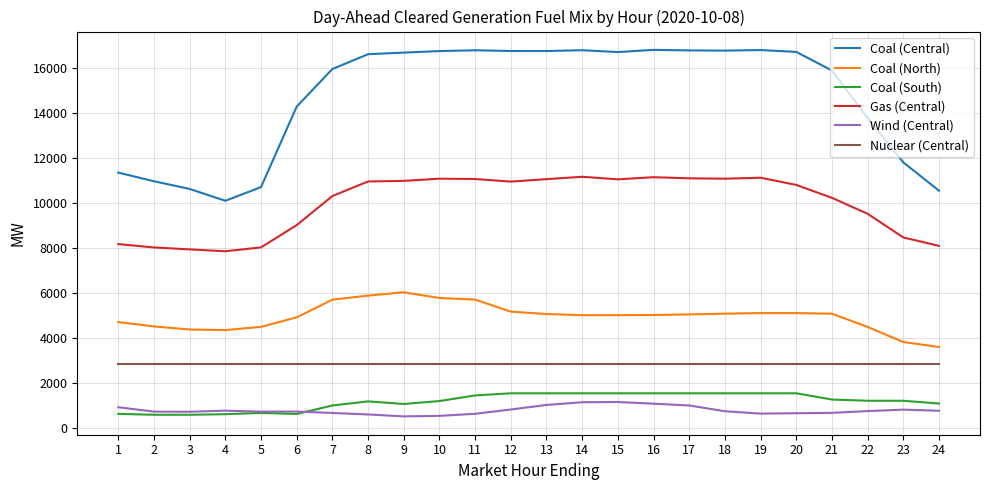

What are all the series names shown in the legend?

Coal (Central), Coal (North), Coal (South), Gas (Central), Wind (Central), Nuclear (Central)